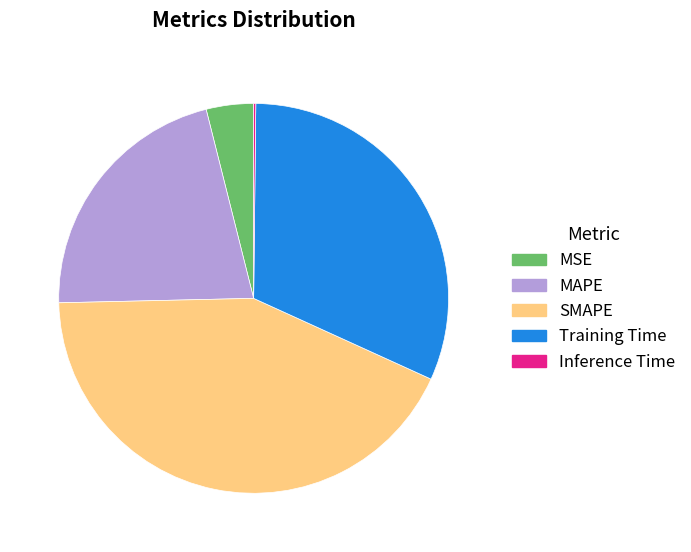

Which has a higher value, Training Time or MSE?

Training Time